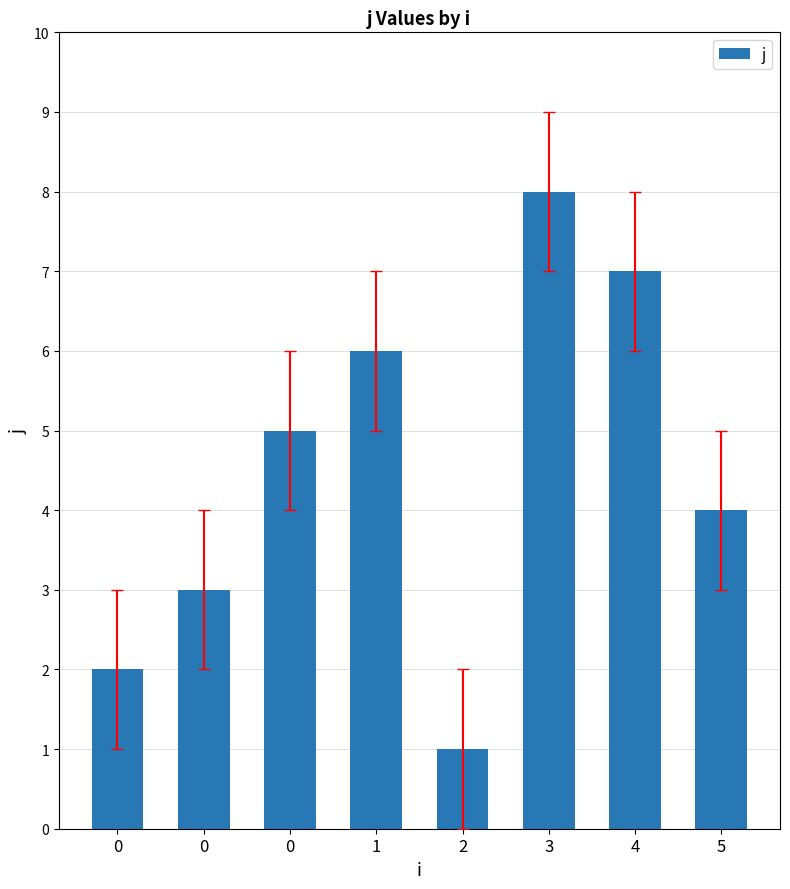

What is the ratio of the value at 3 to the value at 0?

2.7